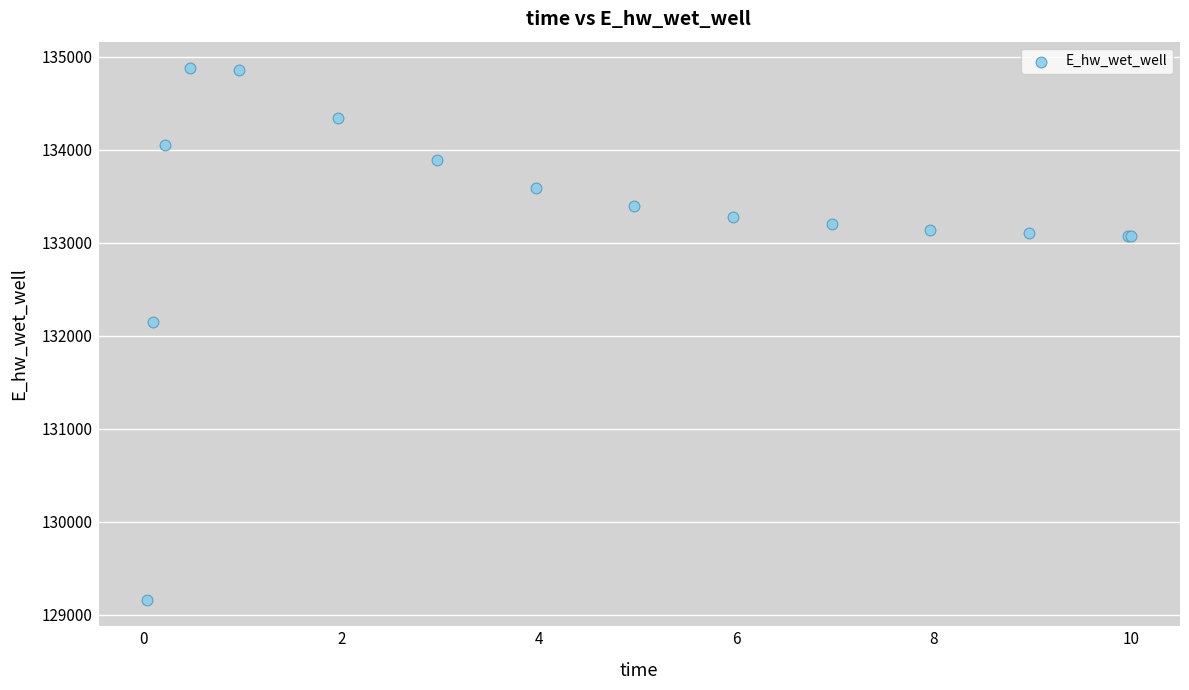

What Y value in the scatter plot is closest to 132018?

132142.8